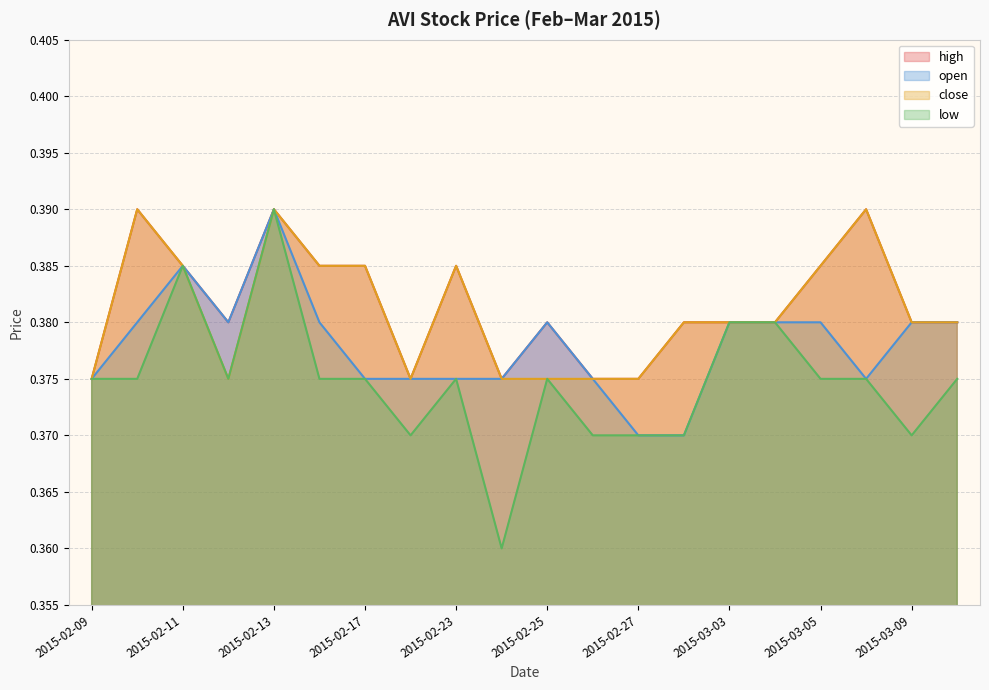

True or false: open and close intersect in this chart.

False